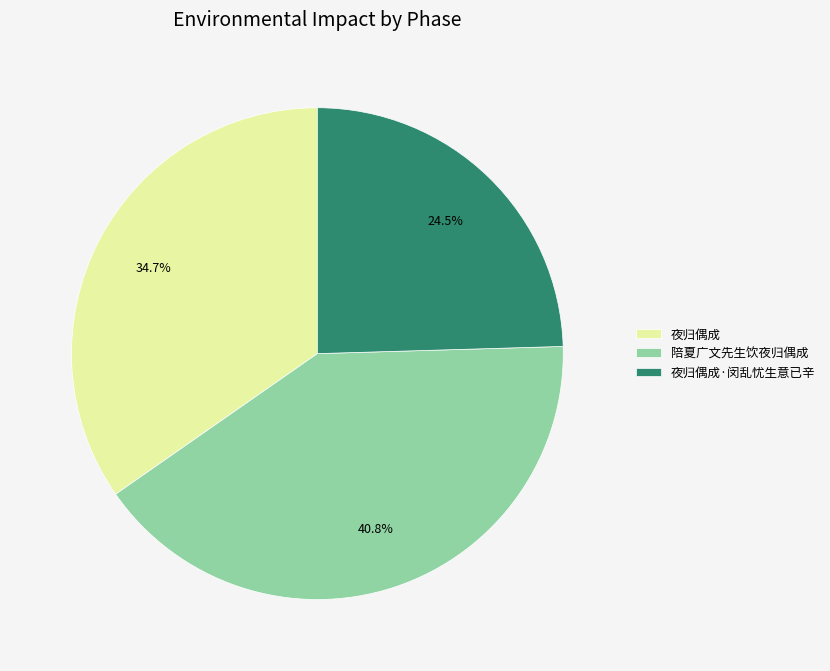

What is the ratio of the value at 夜归偶成 to the value at 夜归偶成·闵乱忧生意已辛?

1.4